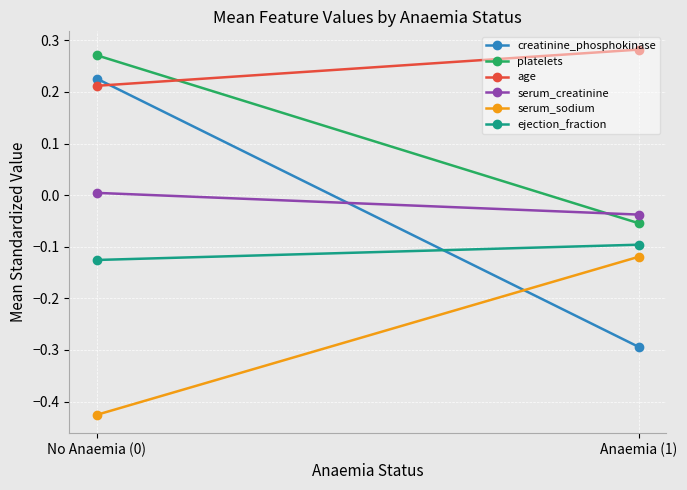

Which series has the largest range (max minus min)?

creatinine_phosphokinase